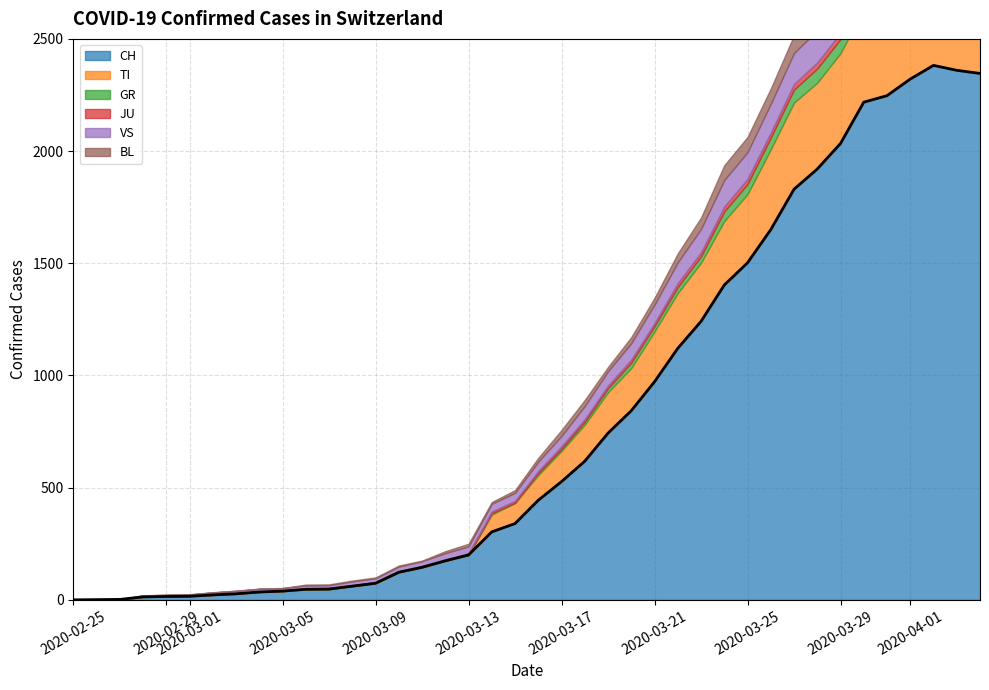

Reading left to right, transcribe all the data shown in this chart.

CH: 0=0	1=1	2=2	3=13	4=15	5=16	6=22	7=27	8=35	9=39	10=47	11=48	12=61	13=74	14=123	15=145	16=174	17=200	18=303	19=340	20=444	21=527	22=618	23=743	24=843	25=972	26=1121	27=1241	28=1403	29=1502	30=1650	31=1830	32=1920	33=2034	34=2218	35=2247	36=2321	37=2382	38=2360	39=2346
TI: 0=0	1=0	2=0	3=0	4=0	5=0	6=0	7=0	8=0	9=0	10=0	11=0	12=0	13=0	14=0	15=0	16=0	17=0	18=77	19=92	20=112	21=137	22=163	23=182	24=190	25=224	26=246	27=261	28=285	29=306	30=358	31=386	32=385	33=402	34=415	35=401	36=396	37=374	38=370	39=363
GR: 0=0	1=0	2=0	3=0	4=0	5=0	6=0	7=0	8=0	9=0	10=0	11=0	12=0	13=0	14=0	15=0	16=0	17=0	18=6	19=0	20=9	21=9	22=13	23=18	24=24	25=24	26=27	27=29	28=43	29=45	30=52	31=58	32=63	33=63	34=58	35=58	36=59	37=60	38=51	39=52
JU: 0=0	1=0	2=1	3=1	4=1	5=1	6=1	7=1	8=1	9=2	10=5	11=5	12=5	13=5	14=5	15=6	16=6	17=8	18=8	19=9	20=9	21=11	22=11	23=12	24=14	25=13	26=18	27=18	28=22	29=23	30=22	31=25	32=27	33=28	34=28	35=29	36=29	37=29	38=28	39=27
VS: 0=0	1=0	2=0	3=6	4=6	5=7	6=10	7=12	8=13	9=11	10=12	11=12	12=16	13=17	14=20	15=21	16=28	17=30	18=34	19=36	20=42	21=47	22=59	23=64	24=73	25=83	26=92	27=104	28=118	29=119	30=129	31=138	32=143	33=153	34=154	35=153	36=147	37=147	38=147	39=150
BL: 0=0	1=0	2=0	3=0	4=1	5=1	6=1	7=1	8=1	9=1	10=4	11=4	12=4	13=4	14=5	15=3	16=9	17=12	18=8	19=12	20=17	21=26	22=27	23=19	24=27	25=30	26=40	27=51	28=66	29=68	30=68	31=79	32=75	33=99	34=86	35=88	36=86	37=81	38=82	39=73